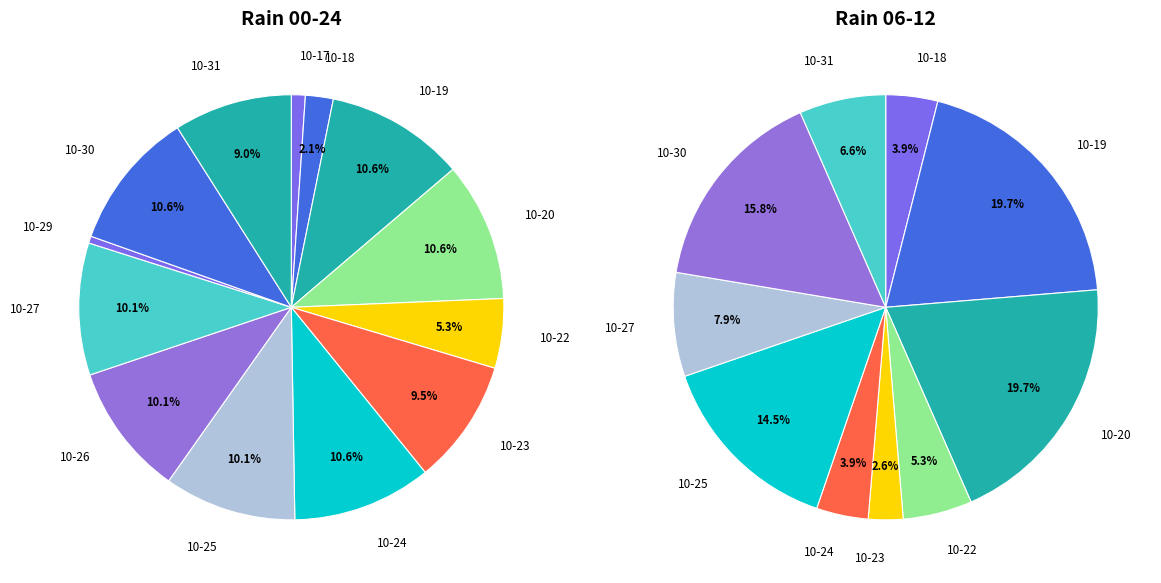

What is the largest slice in the pie chart?

2023-10-19